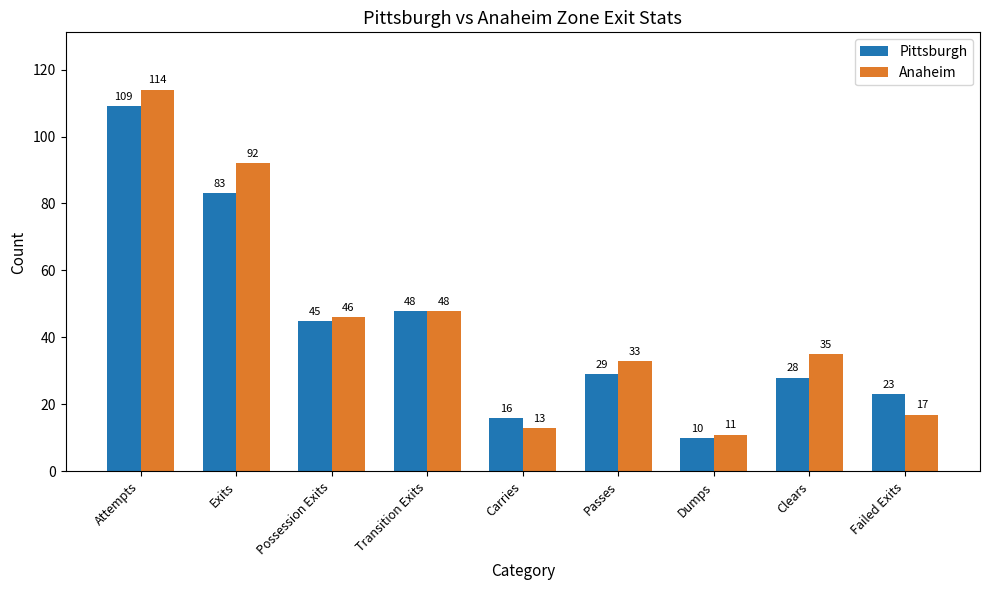

Between Passes and Dumps, which series saw the biggest shift?

Anaheim